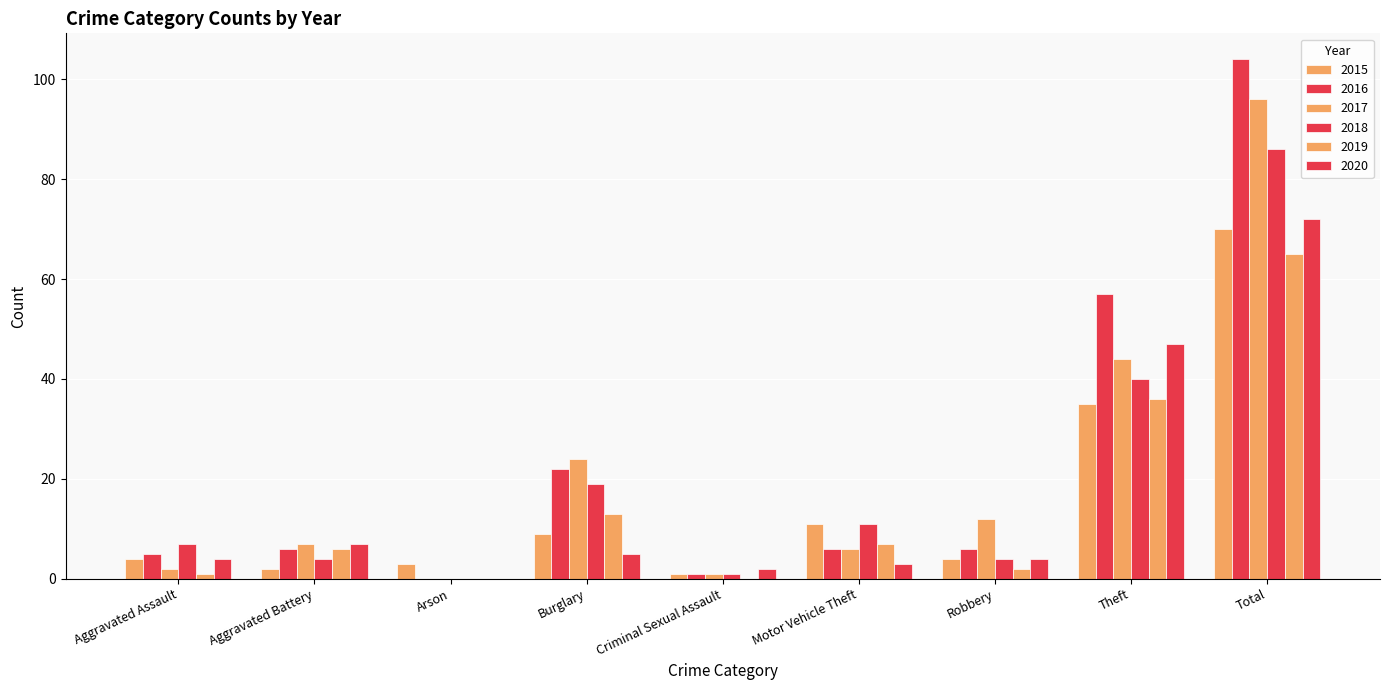

Is it true that 2019 equals 1 at Aggravated Assault?

True